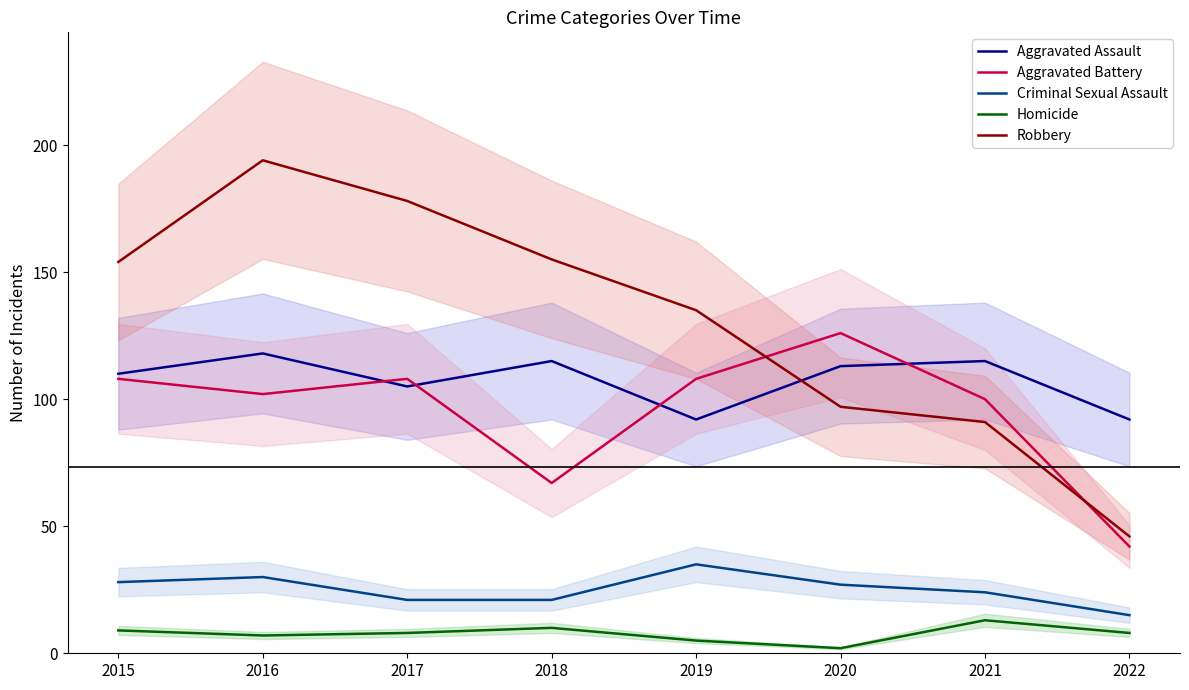

What is the value of the Criminal Sexual Assault point at the 6th from the left?

27